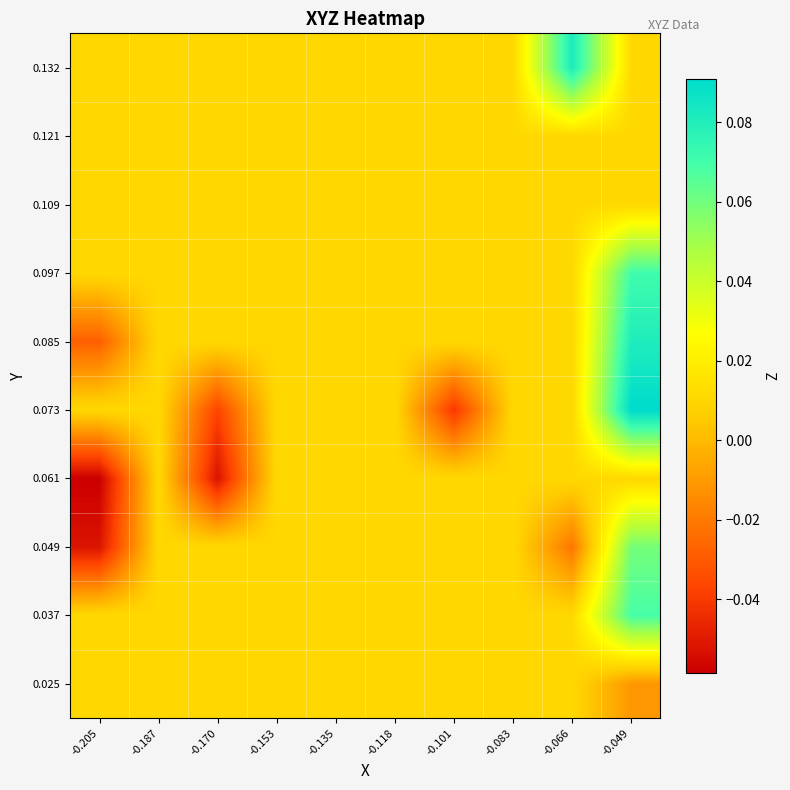

At which category is the sum across all series the highest?

-0.049